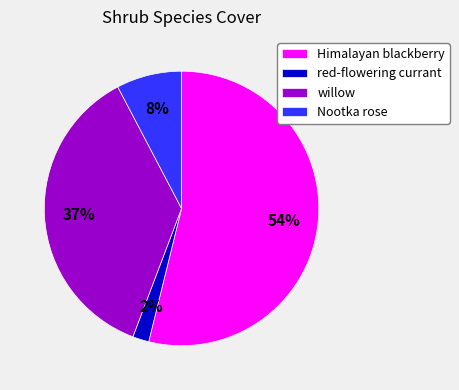

How many segments does this pie chart have?

4